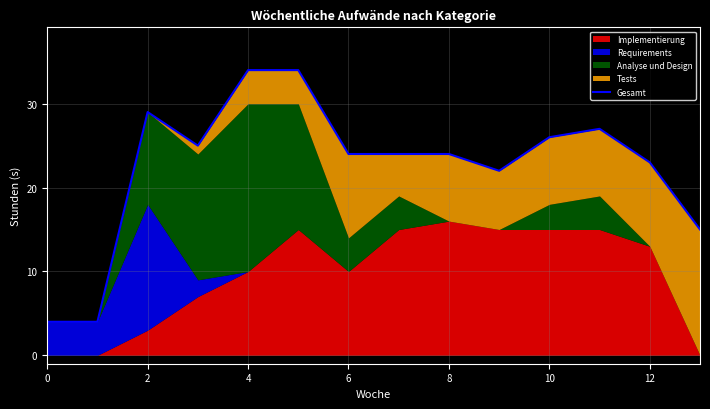

Count the number of values greater than 24.

6